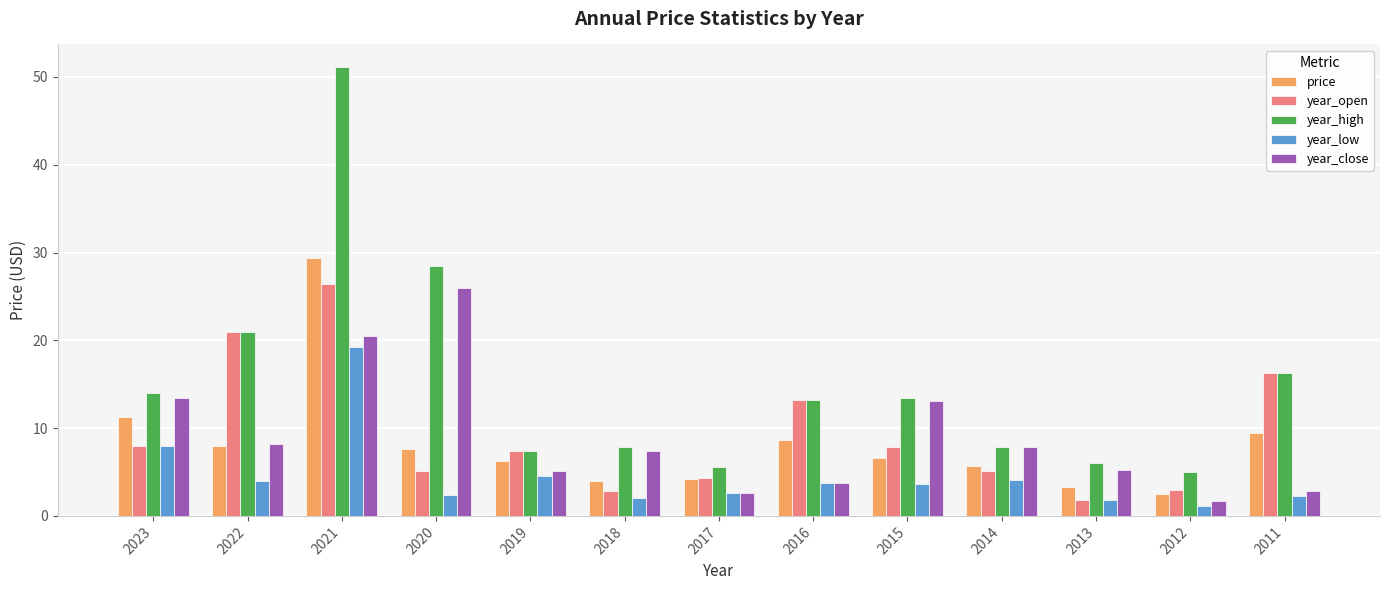

What is the average value of the year_open series?

9.4